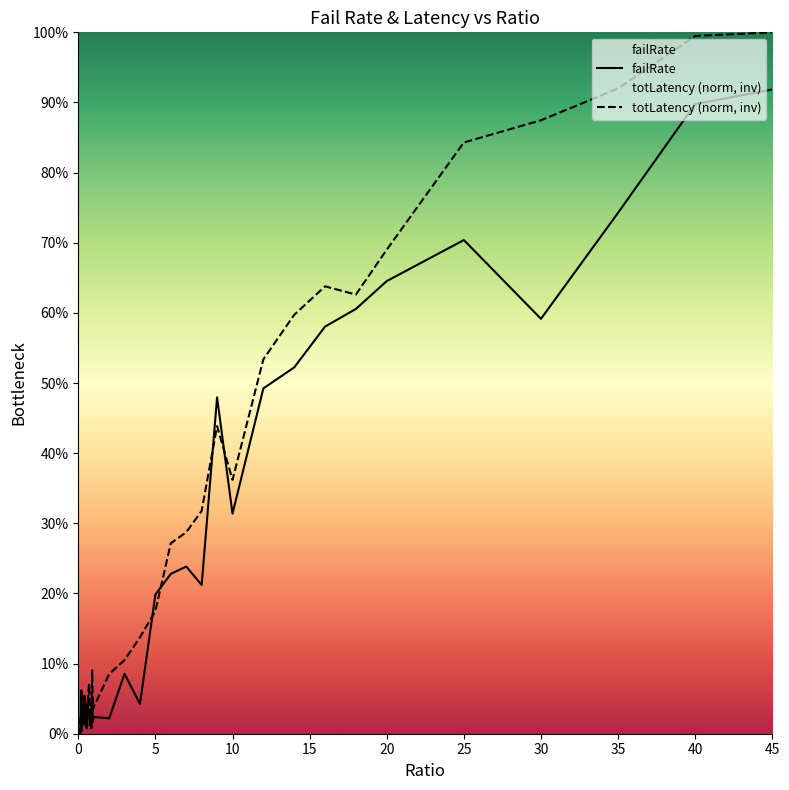

What is the difference between the second highest and minimum values in the failRate series?

0.9